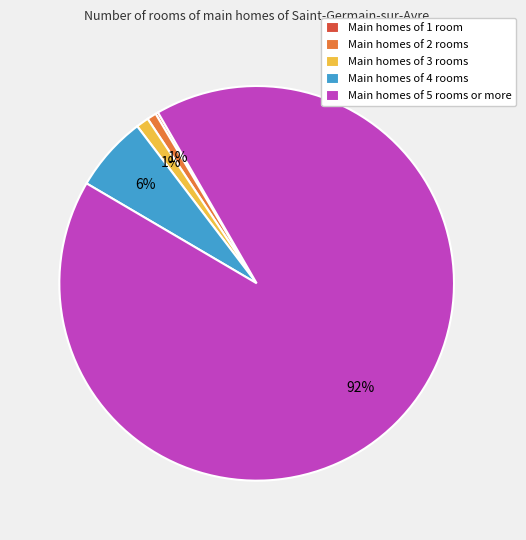

Which slice is the largest?

Main homes of 5 rooms or more